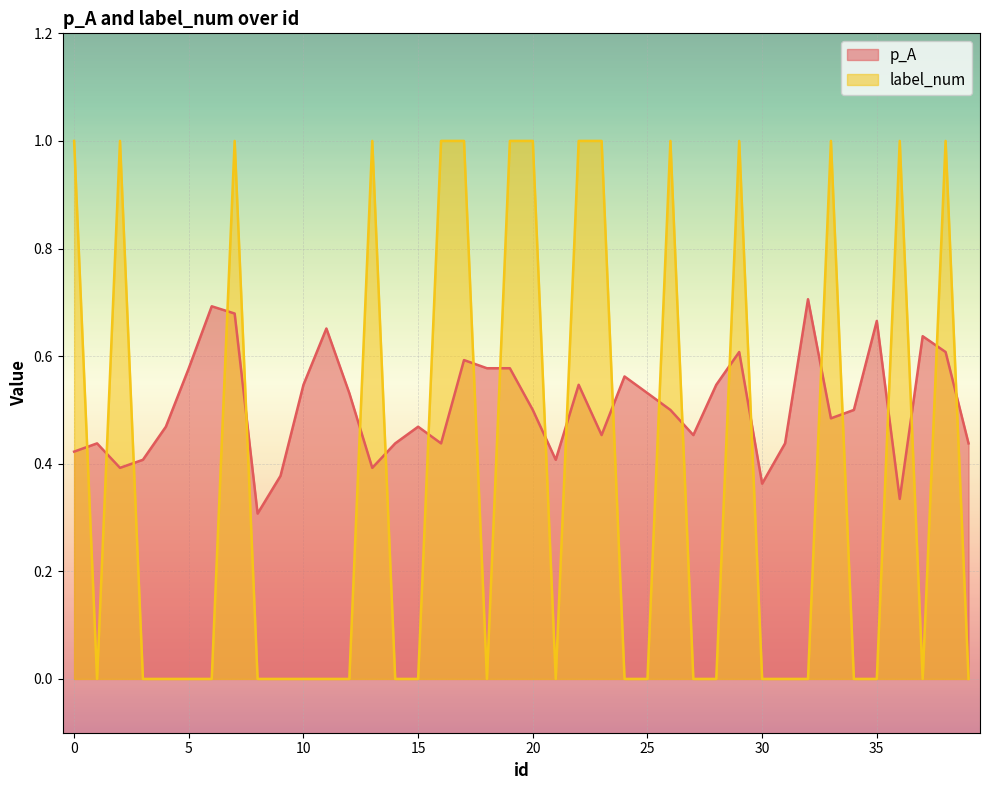

Where is the first local minimum for label_num?

1